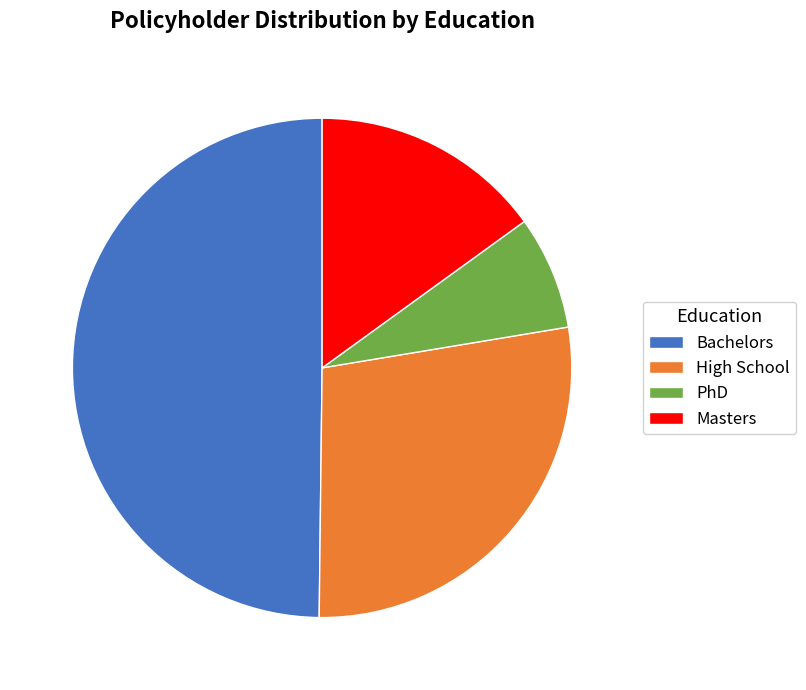

Rank the categories by value from highest to lowest.

Bachelors, High School, Masters, PhD